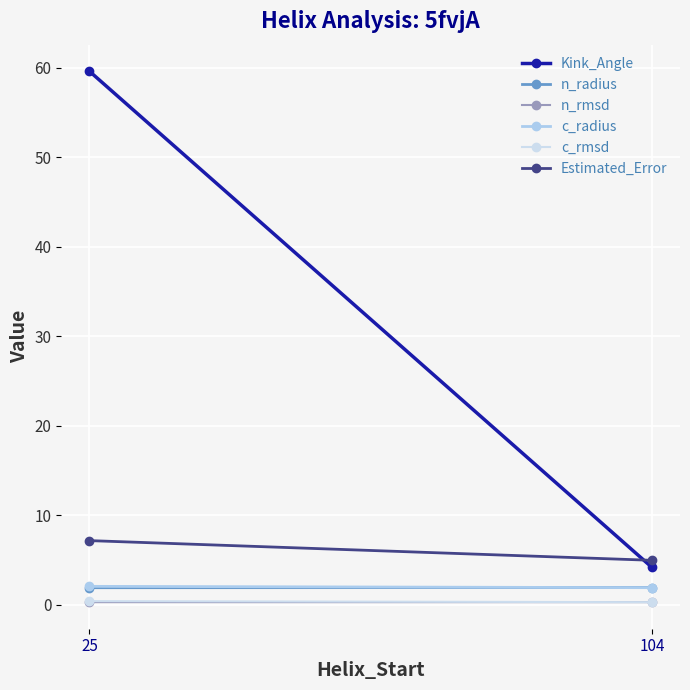

What is the sum of the Kink_Angle values at 25 and 104?

63.8